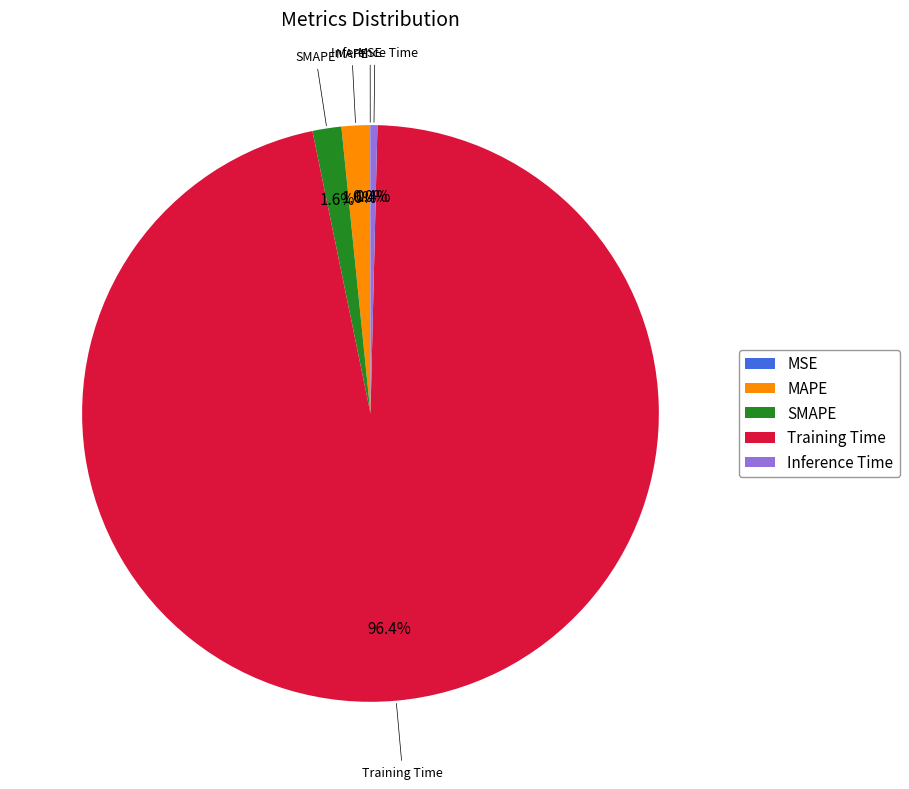

Which has a higher value, MAPE or Training Time?

Training Time